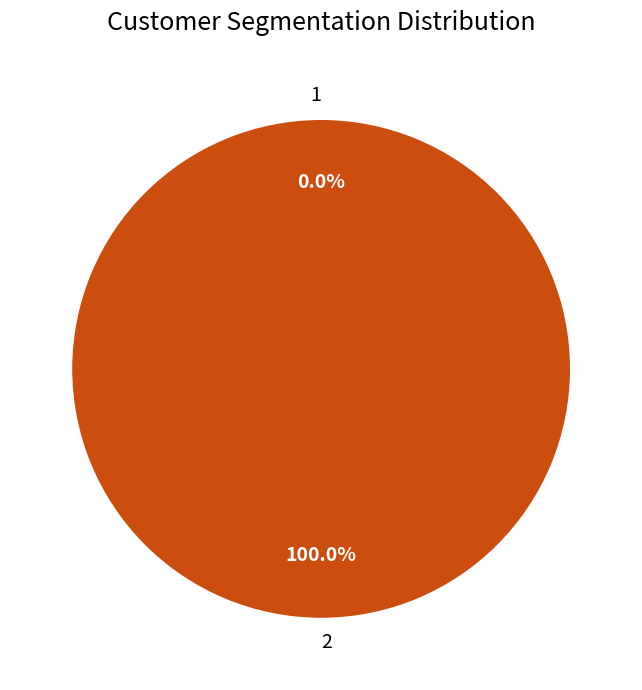

Is there a majority slice in this chart?

Yes